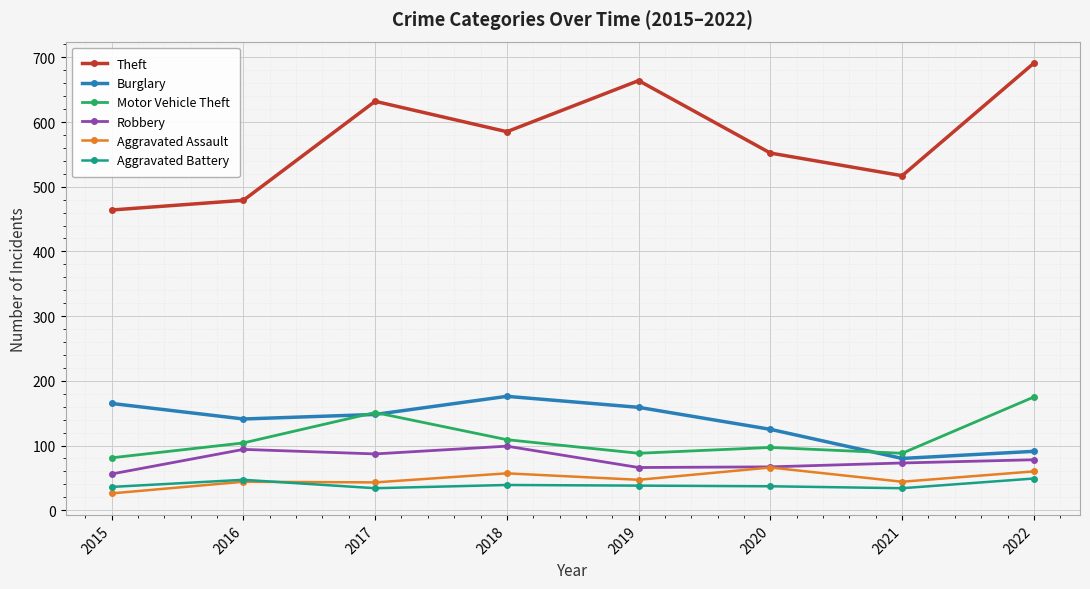

What is the value of the Theft point at the 2nd from the left?

479